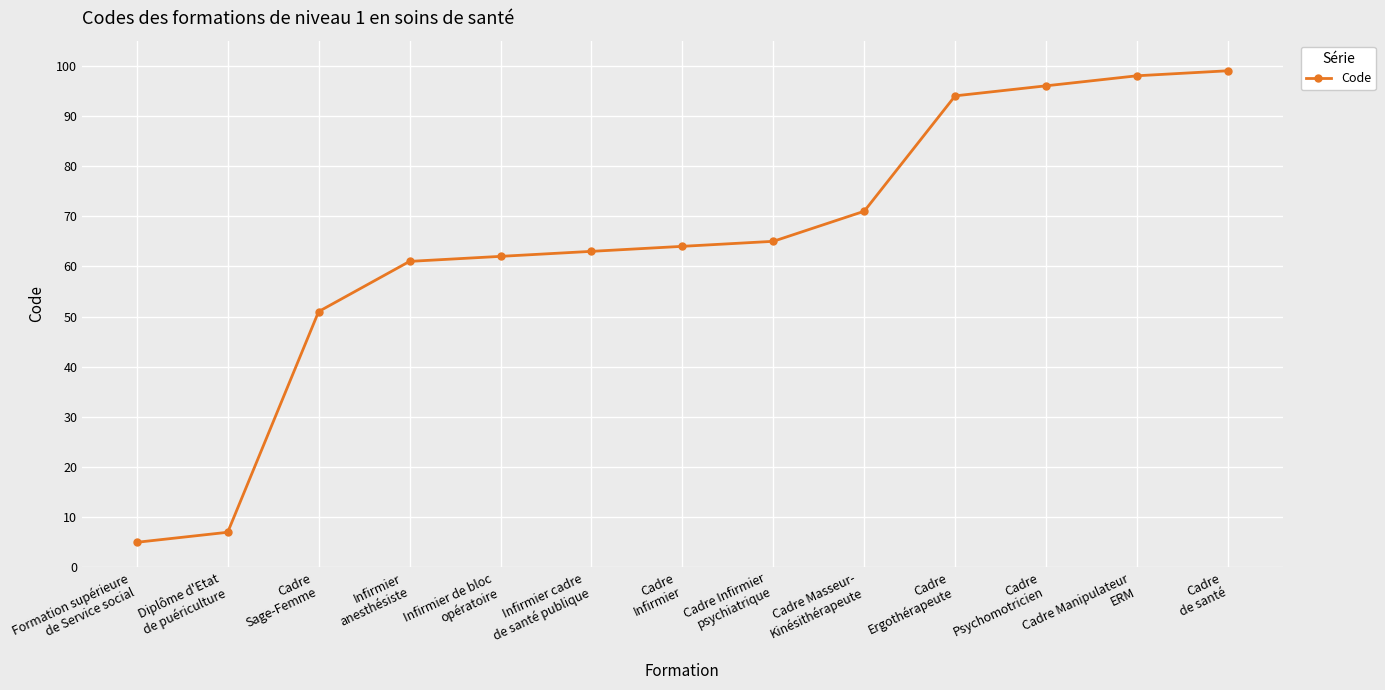

What is the sum of all values?

836